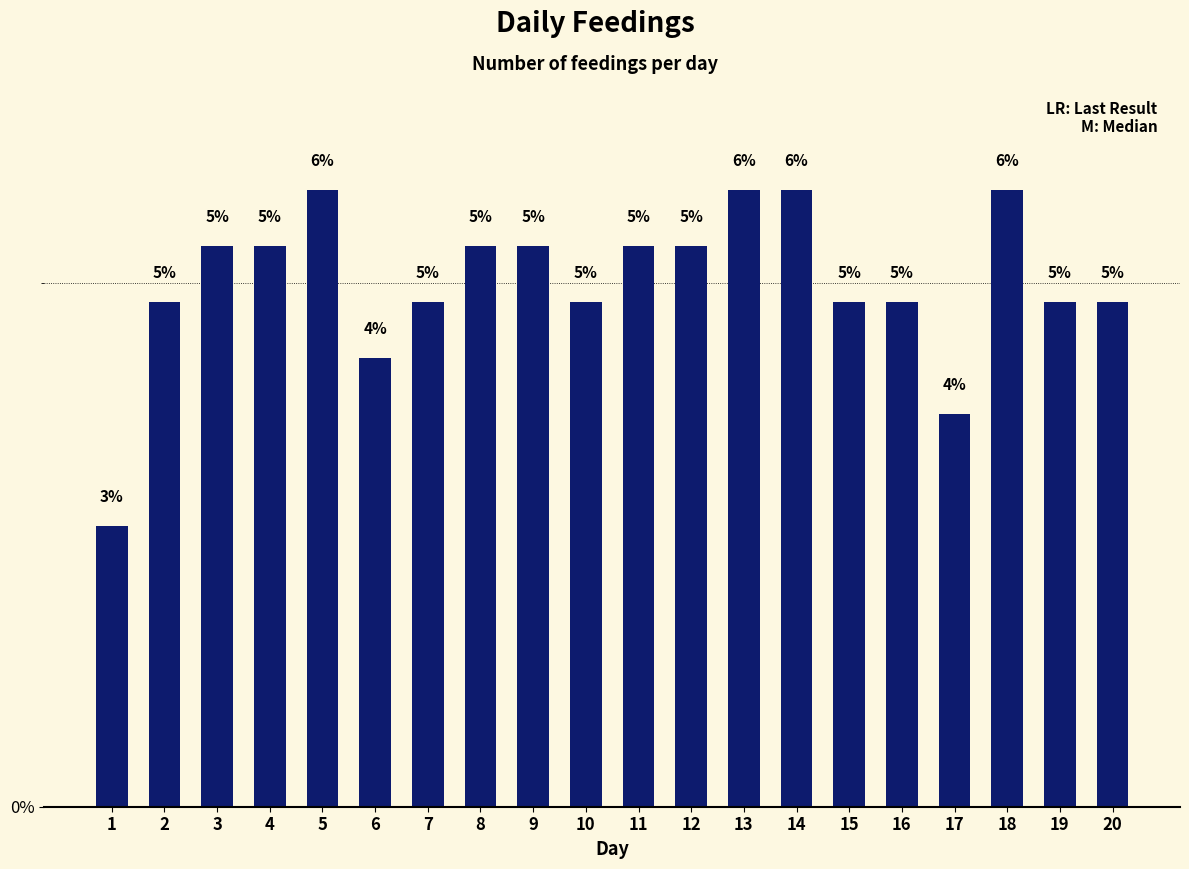

List the labels in order of value, largest first.

5, 13, 14, 18, 3, 4, 8, 9, 11, 12, 2, 7, 10, 15, 16, 19, 20, 6, 17, 1